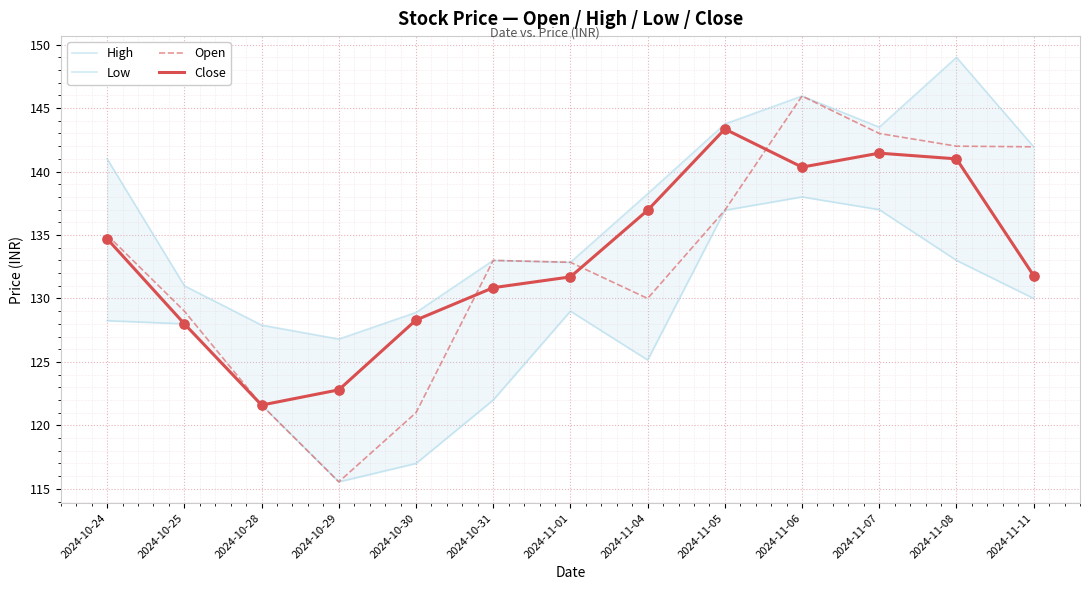

Is the value of High at 2024-11-08 greater than the value of Low at 2024-10-25?

Yes